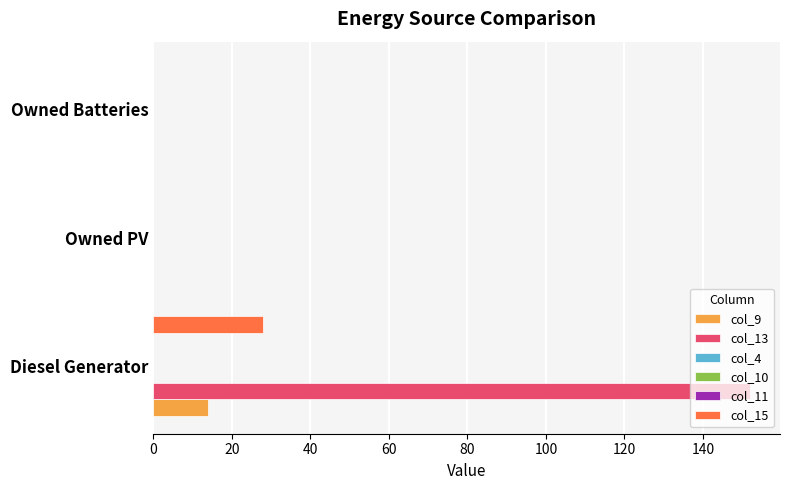

What is the value of the col_15 bar at the 1st from the left?

28.0